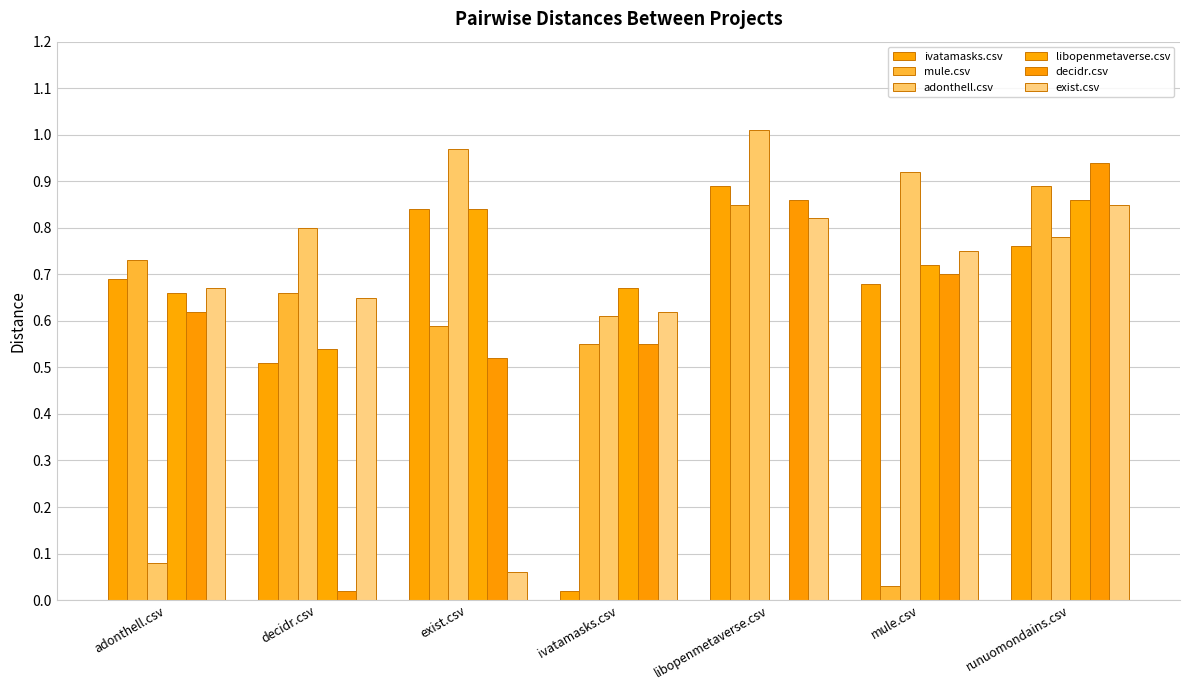

What is the value of the exist.csv bar at the 7th from the left?

0.8